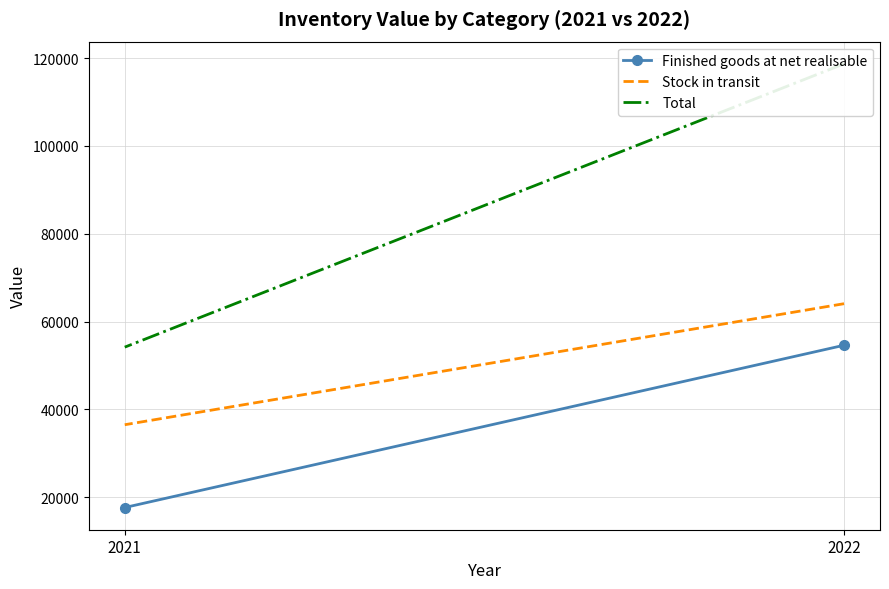

The Finished goods at net realisable series shows 54607 at 2022. True or false?

True